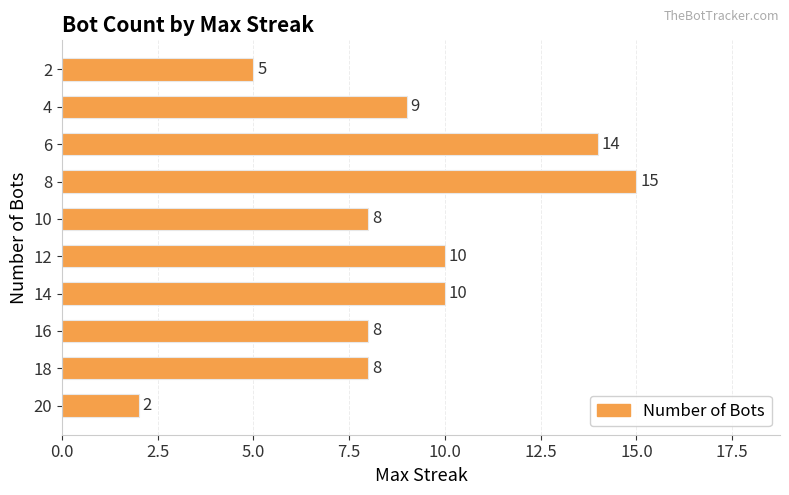

Read the value at 16.

8